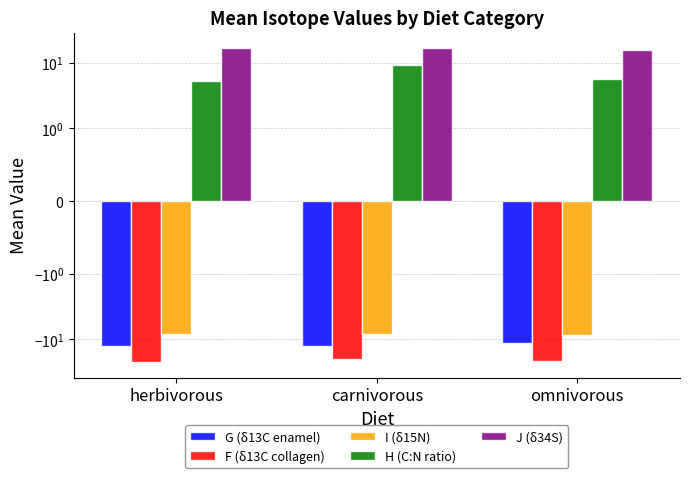

At which label does H (C:N ratio) reach its peak?

carnivorous